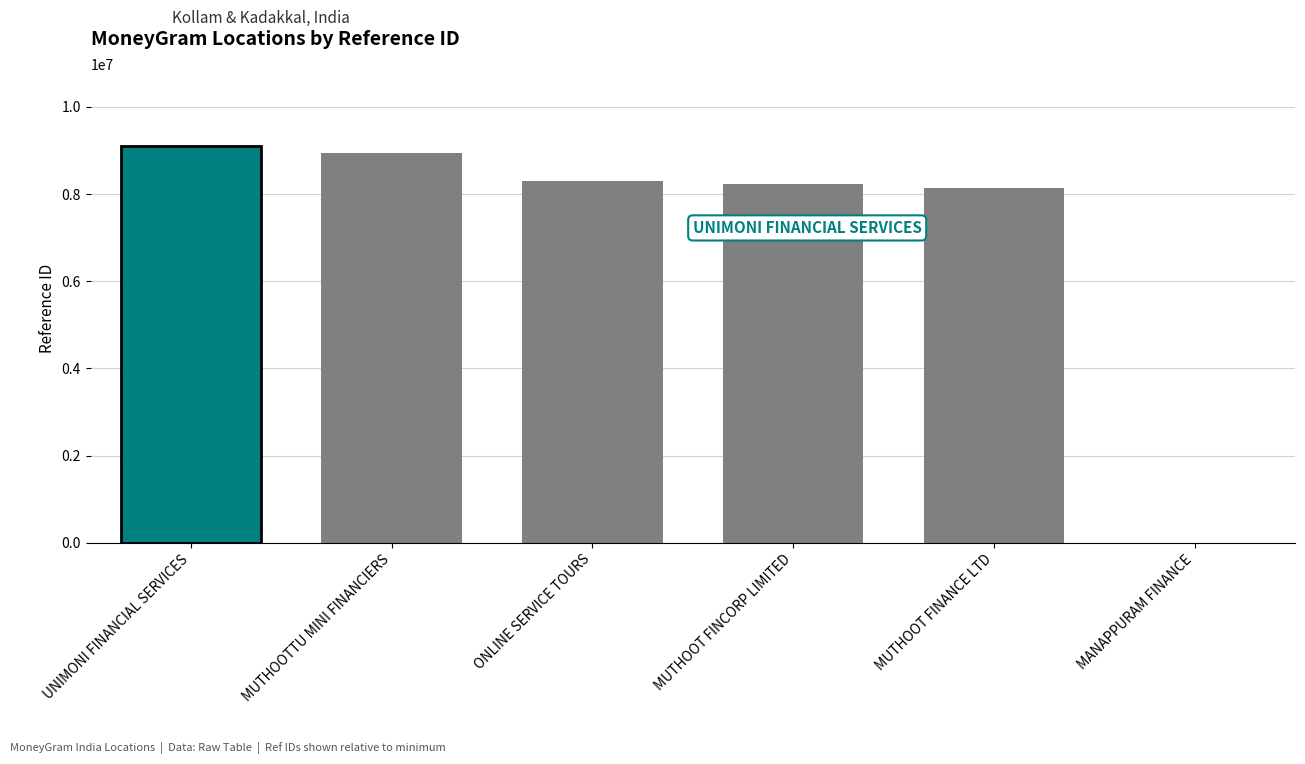

True or false: the data shows 3525769 at MUTHOOTTU MINI FINANCIERS.

False